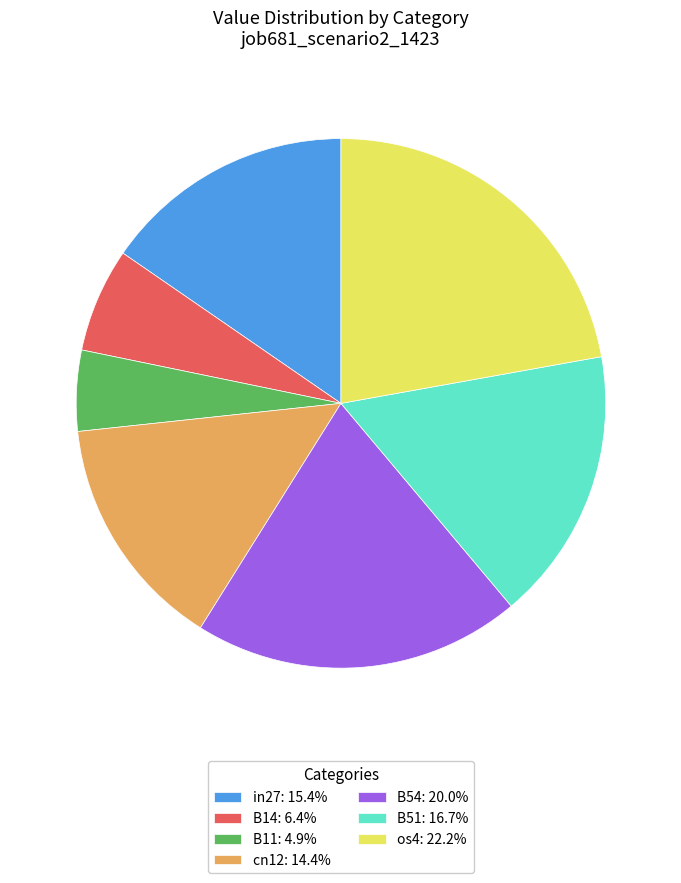

The B51 slice represents 8% of the pie. True or false?

False